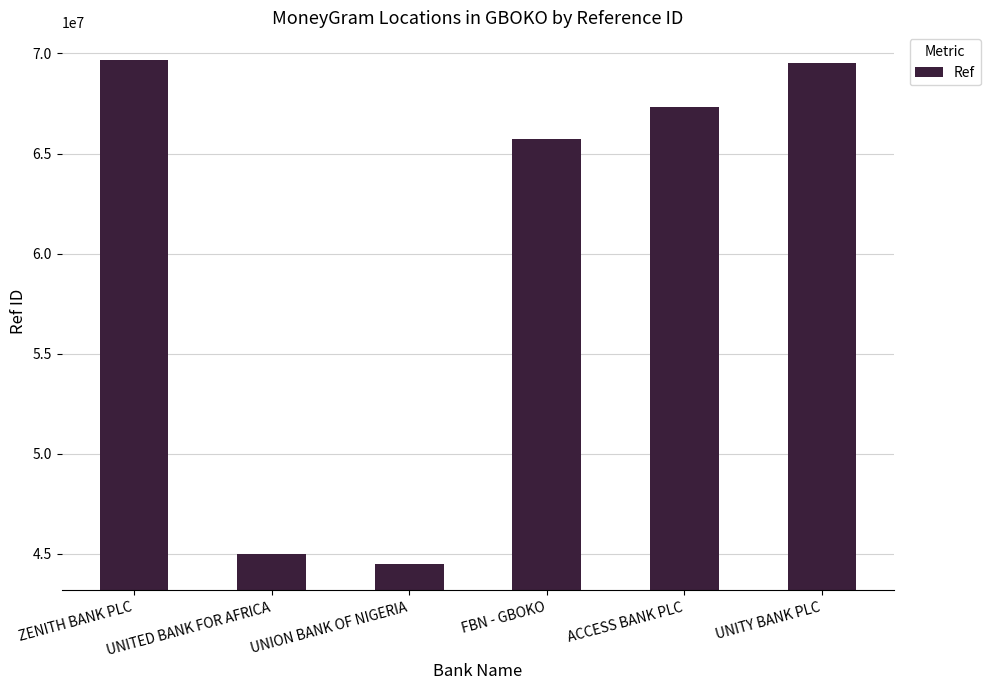

Where is the data nearest to the value 57082971?

FBN - GBOKO